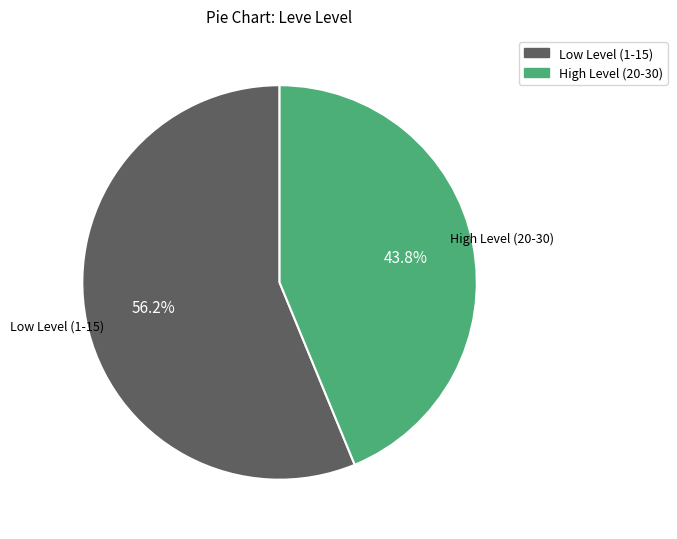

Is there any slice that represents more than half of the pie?

Yes